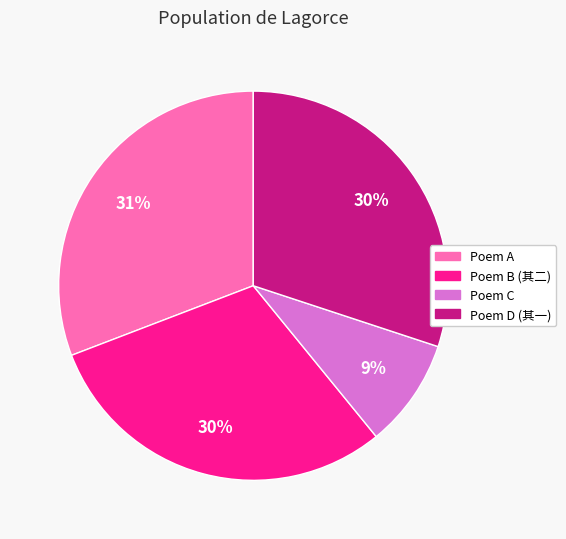

Is there a majority slice in this chart?

No